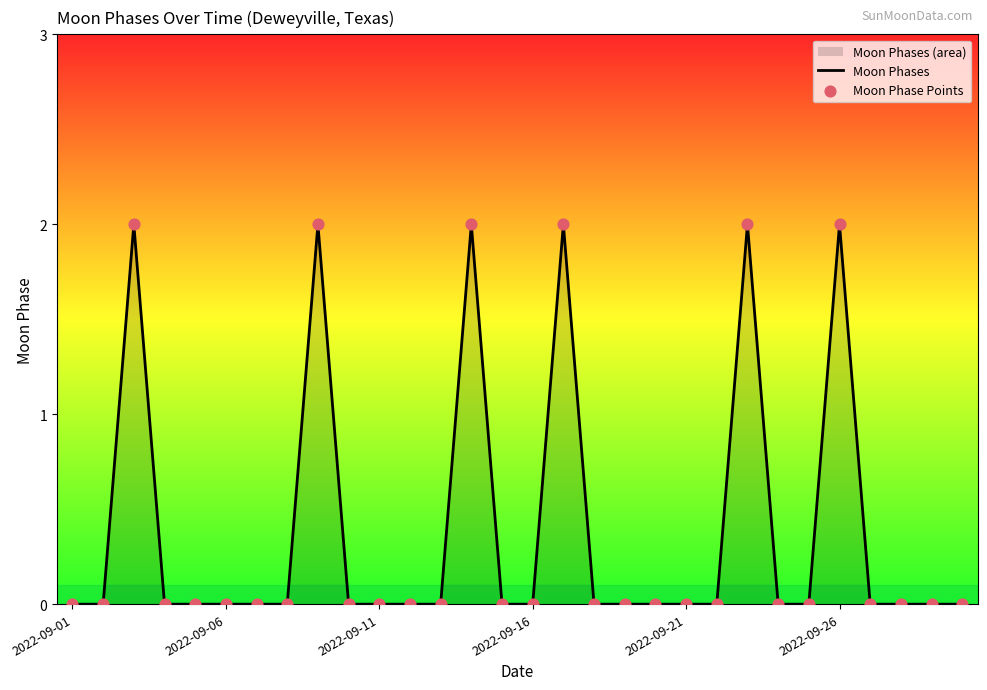

Which series has the largest Y range (max minus min)?

Moon Phases